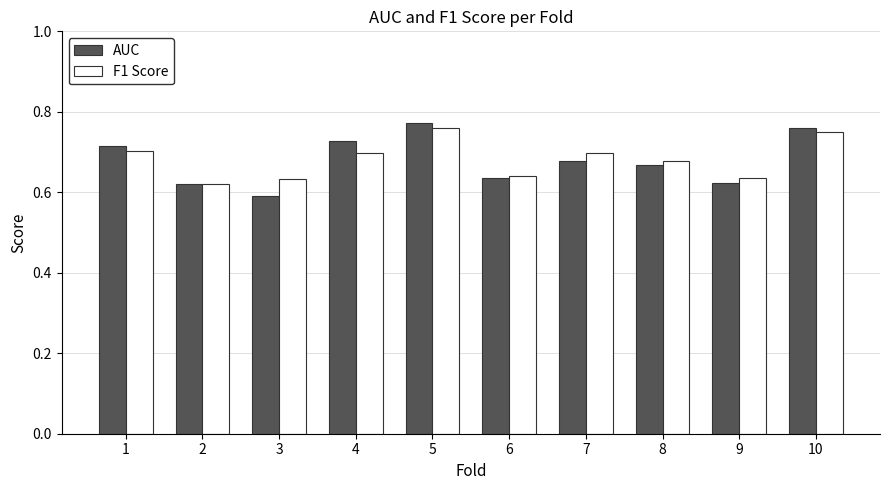

What is the total value across all series at 8?

1.3